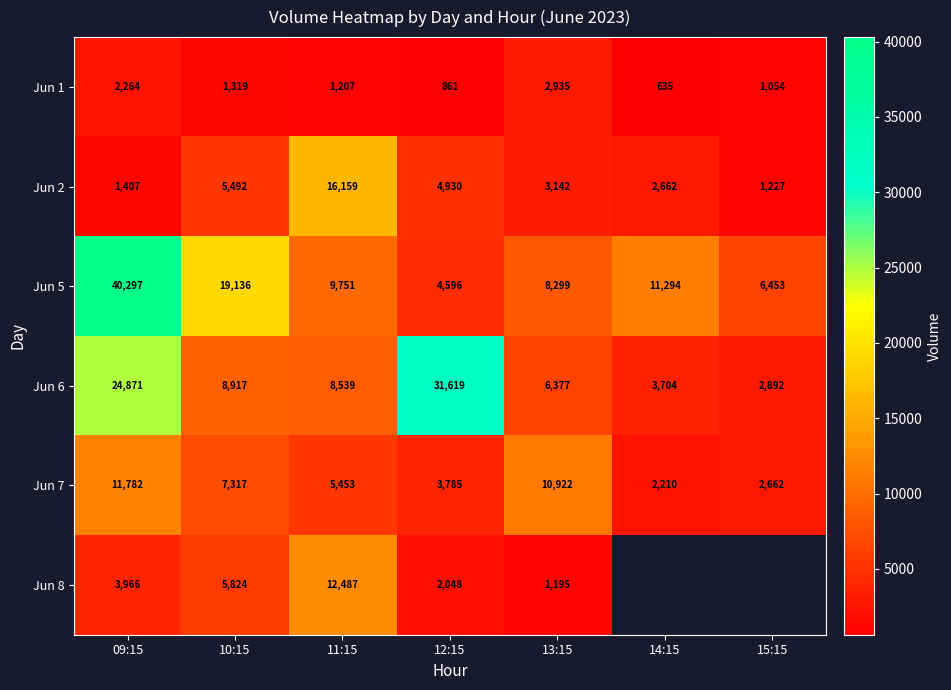

True or false: Jun 2 has a value of 2440 at 09:15.

False